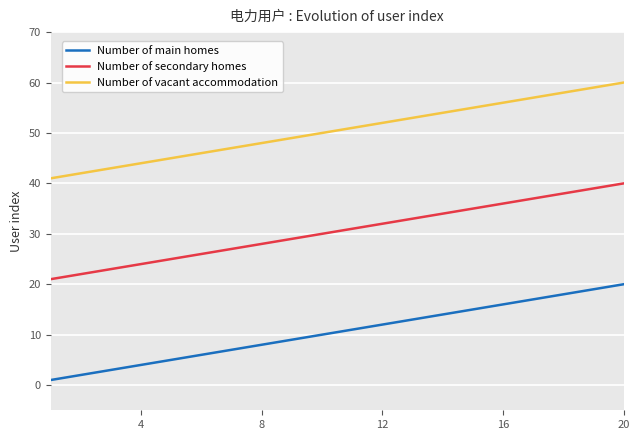

What value does the Number of main homes series have at 12, to the nearest 5?

10